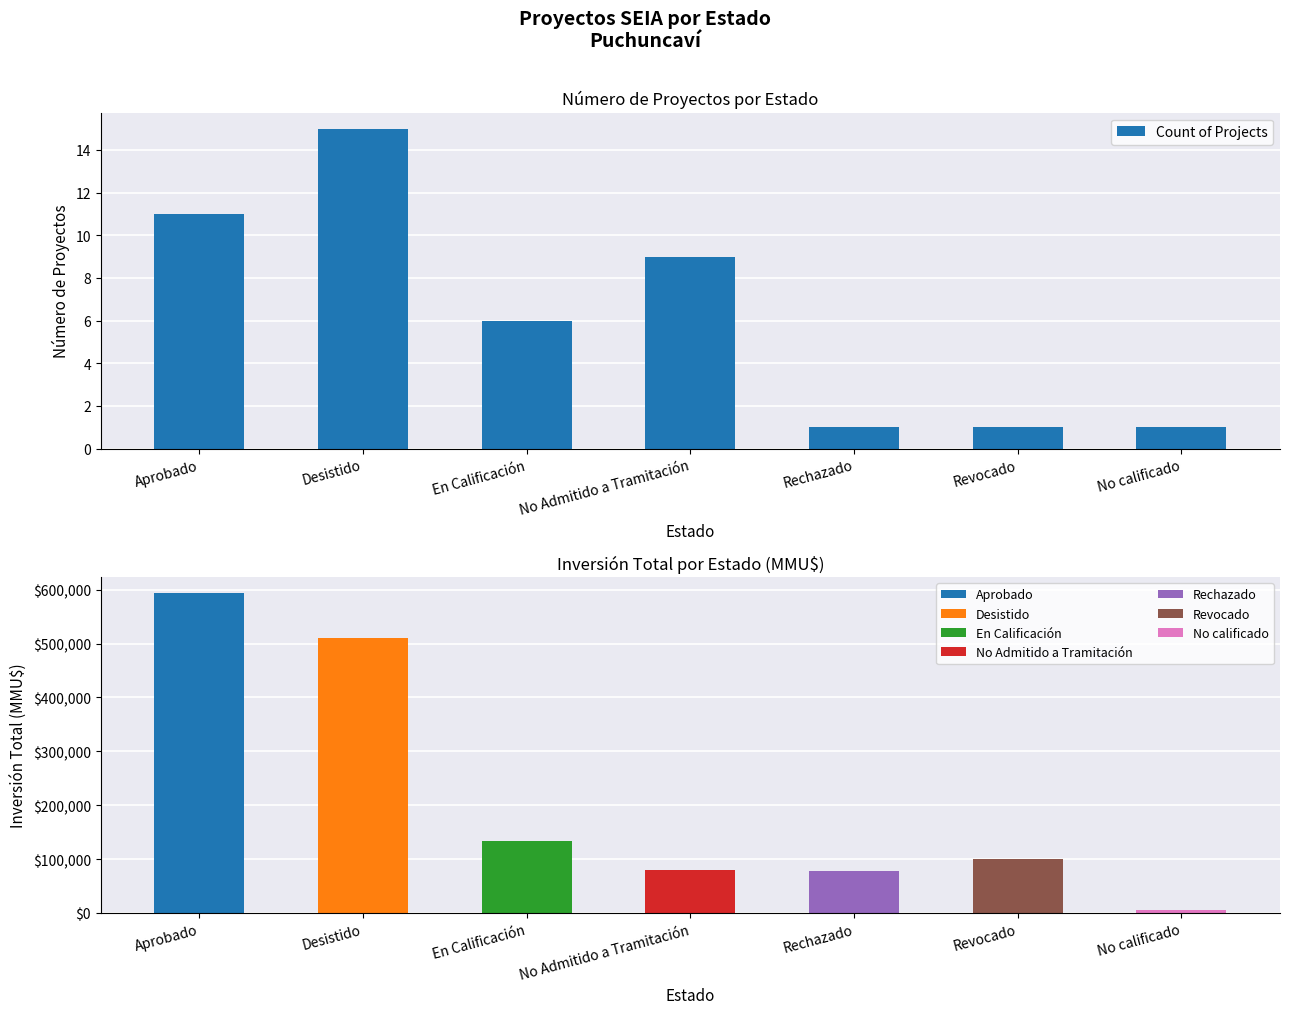

What is the average value?

6